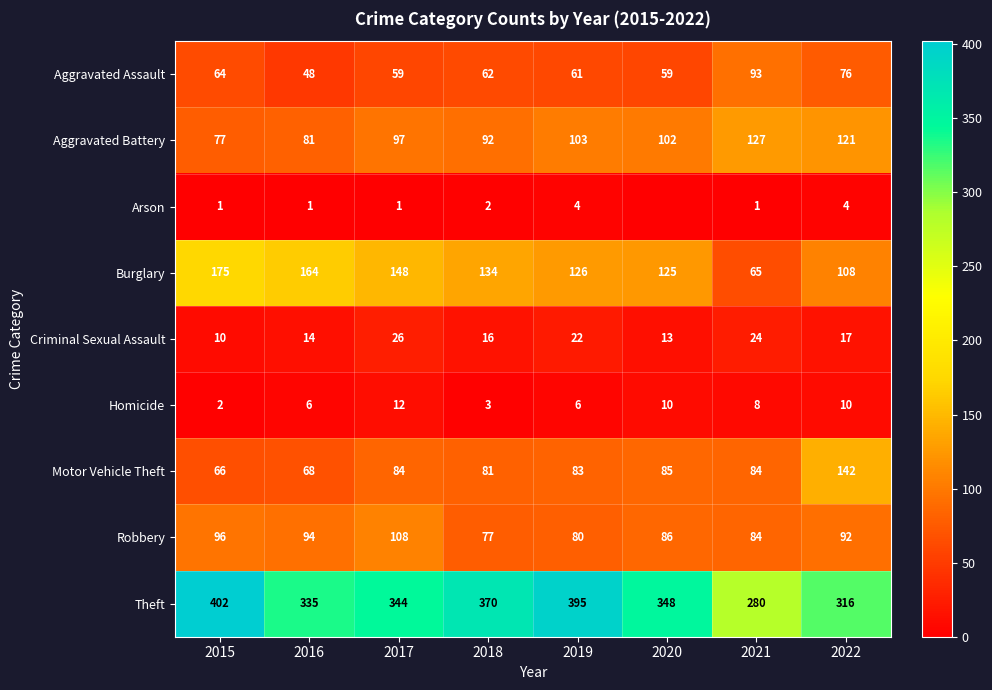

What is the difference between the maximum and second lowest values in the Robbery series?

28